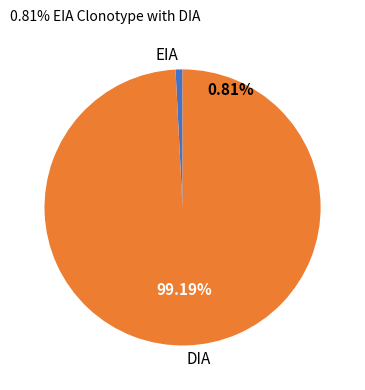

Which slice represents more than half of the pie?

DIA